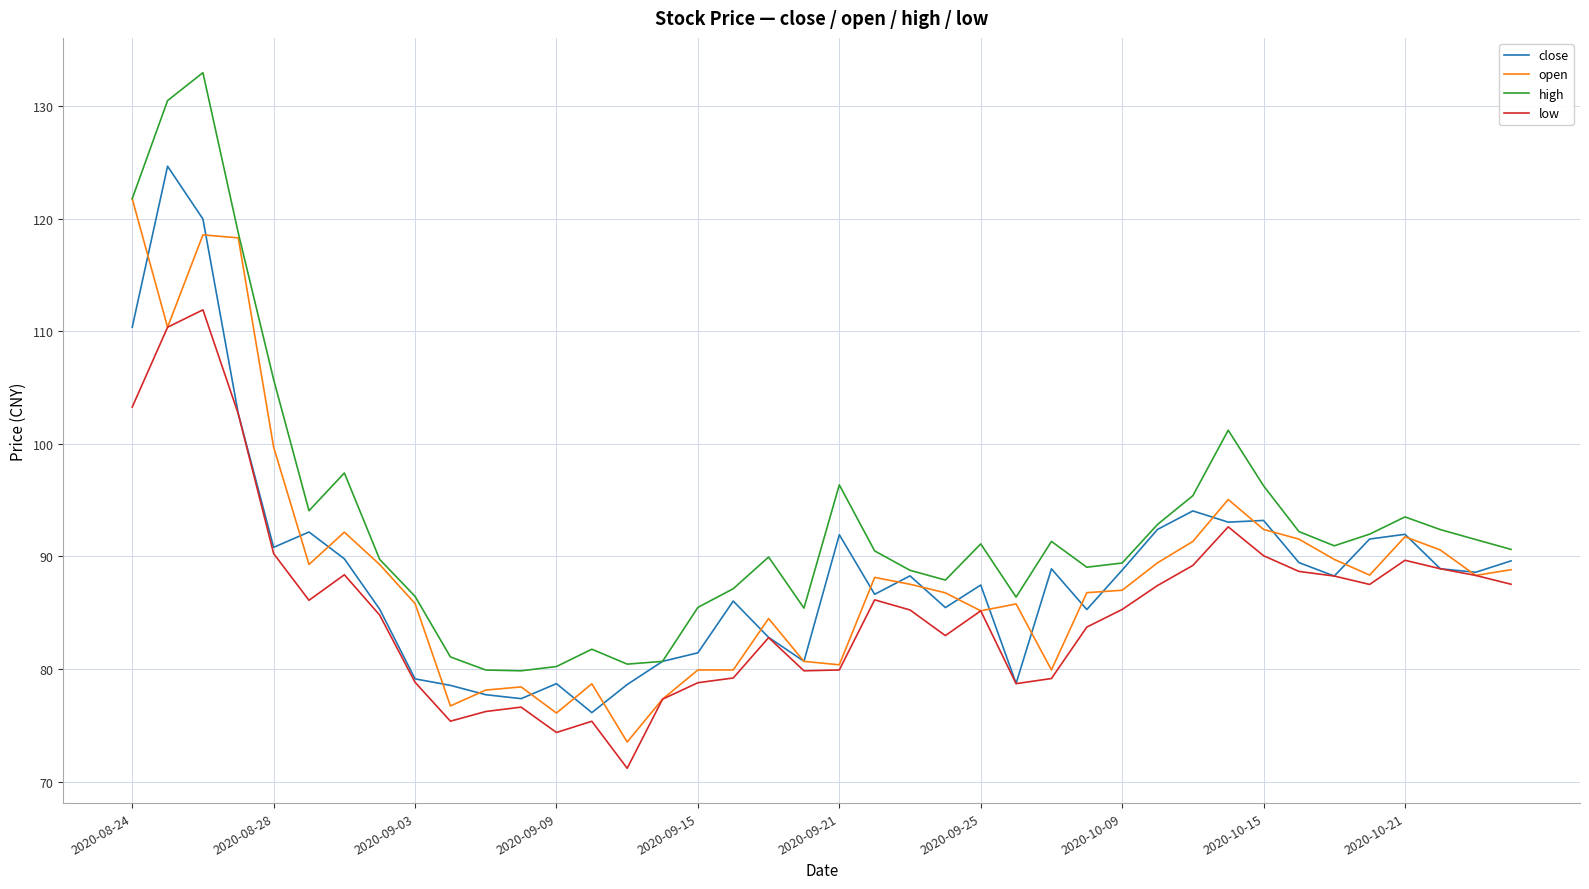

True or false: high and low intersect in this chart.

False